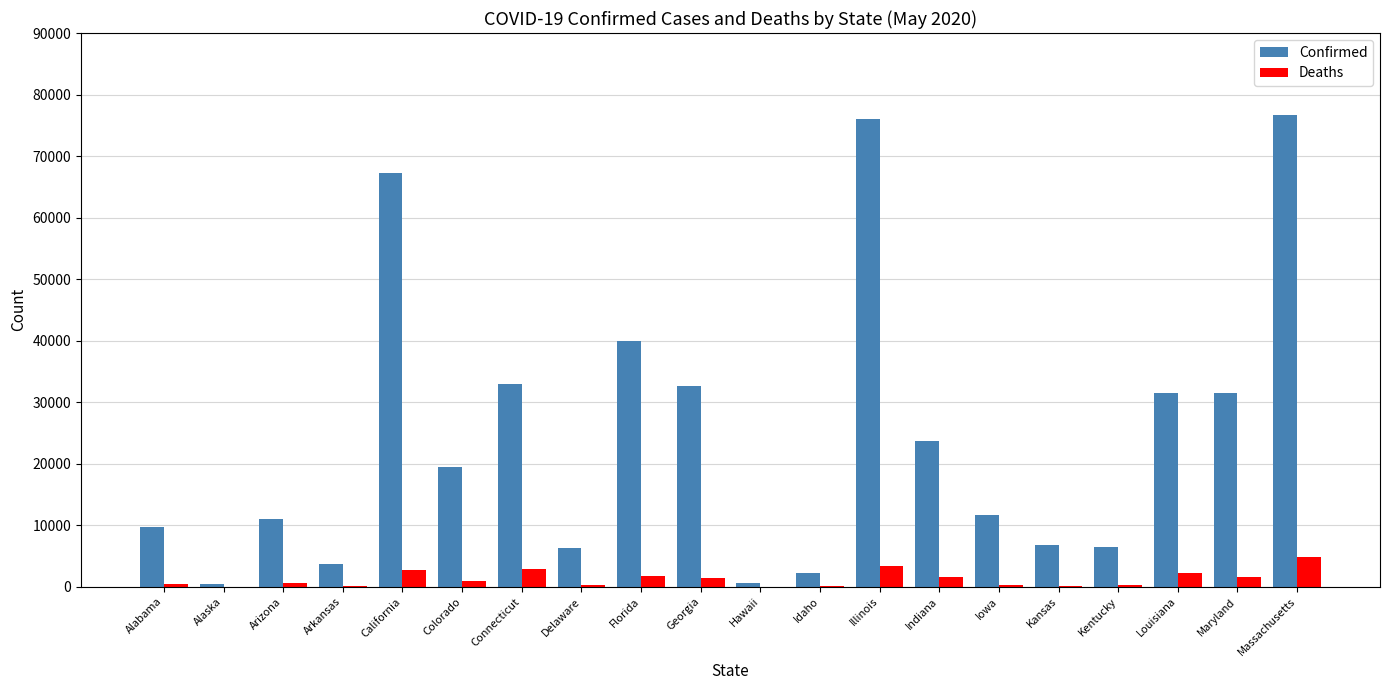

What is the sum of all Deaths values?

25413